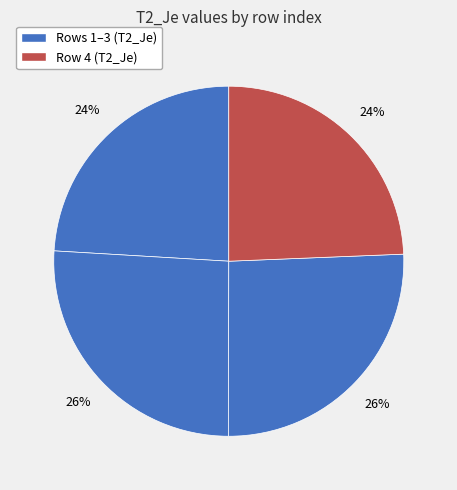

How many segments does this pie chart have?

4